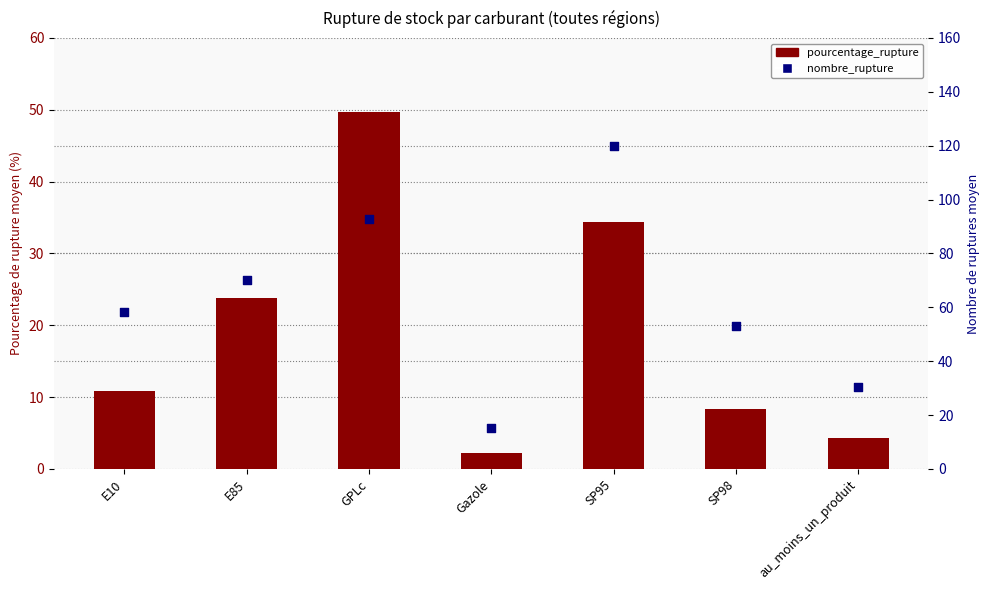

Which series has the largest total across all categories?

nombre_rupture